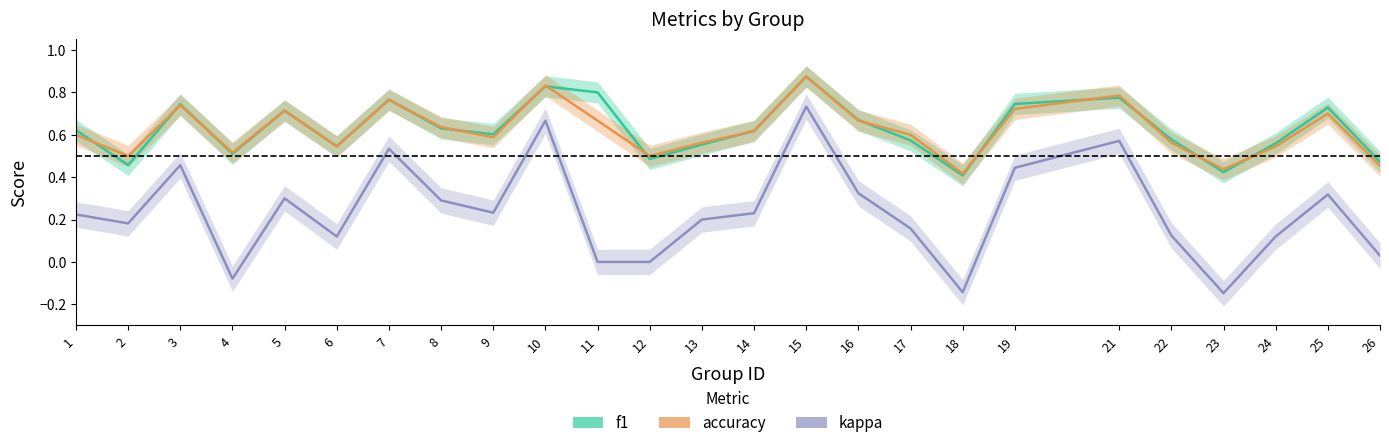

At which label is f1 closest to 0?

18